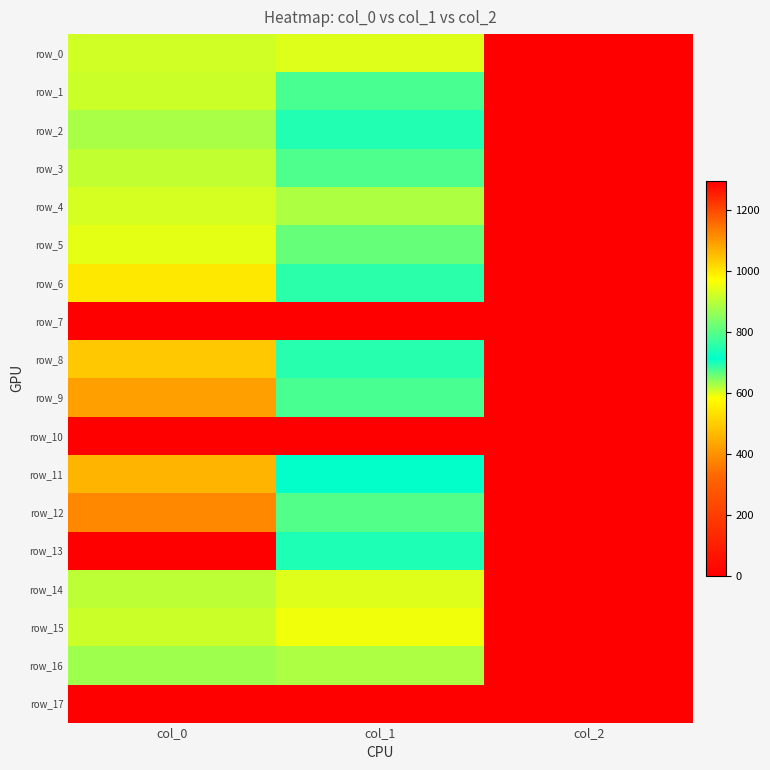

What is the total value across all series at col_0?

14783.3